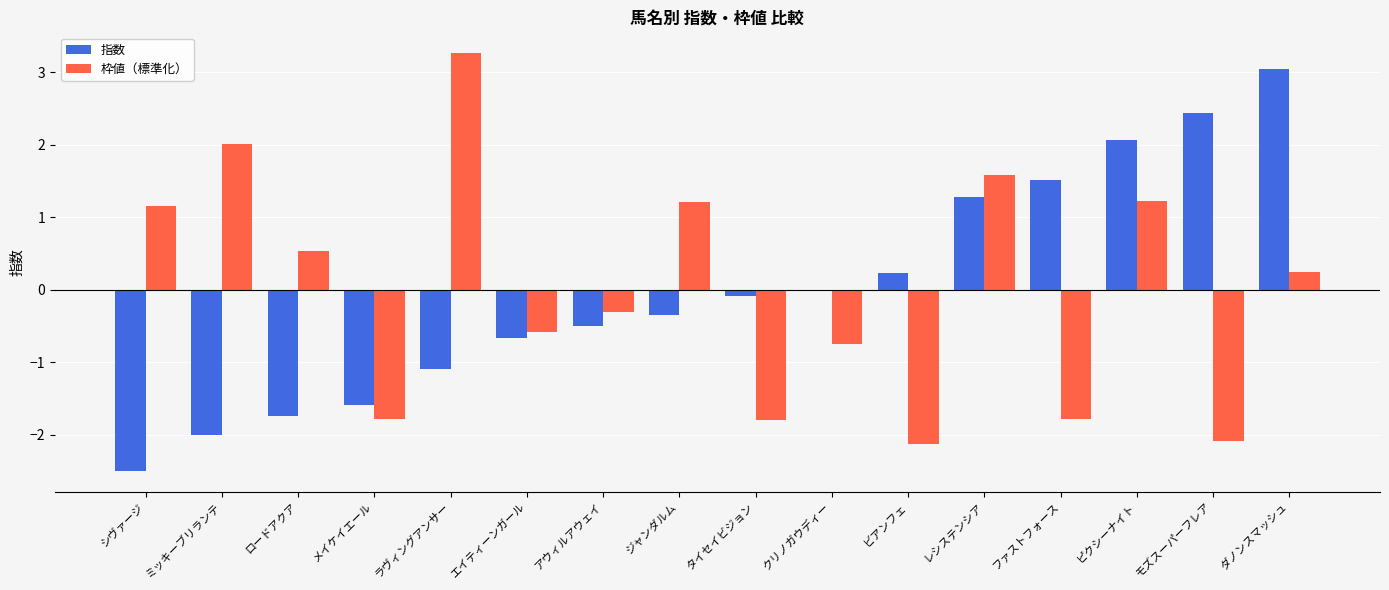

Between ラヴィングアンサー and モズスーパーフレア, which series saw the biggest shift?

枠値（標準化）